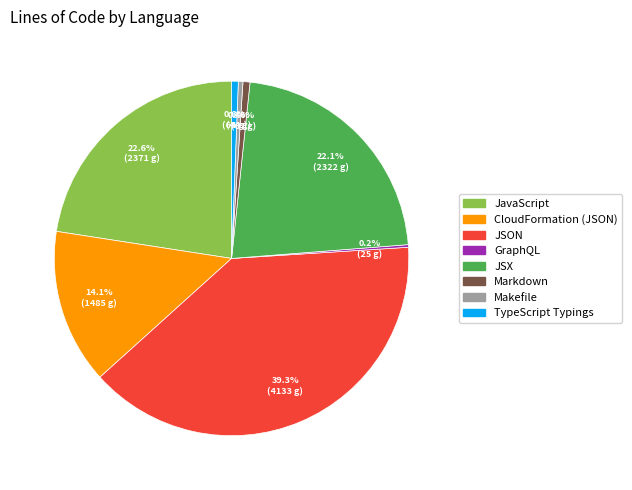

Which slice is the largest?

JSON